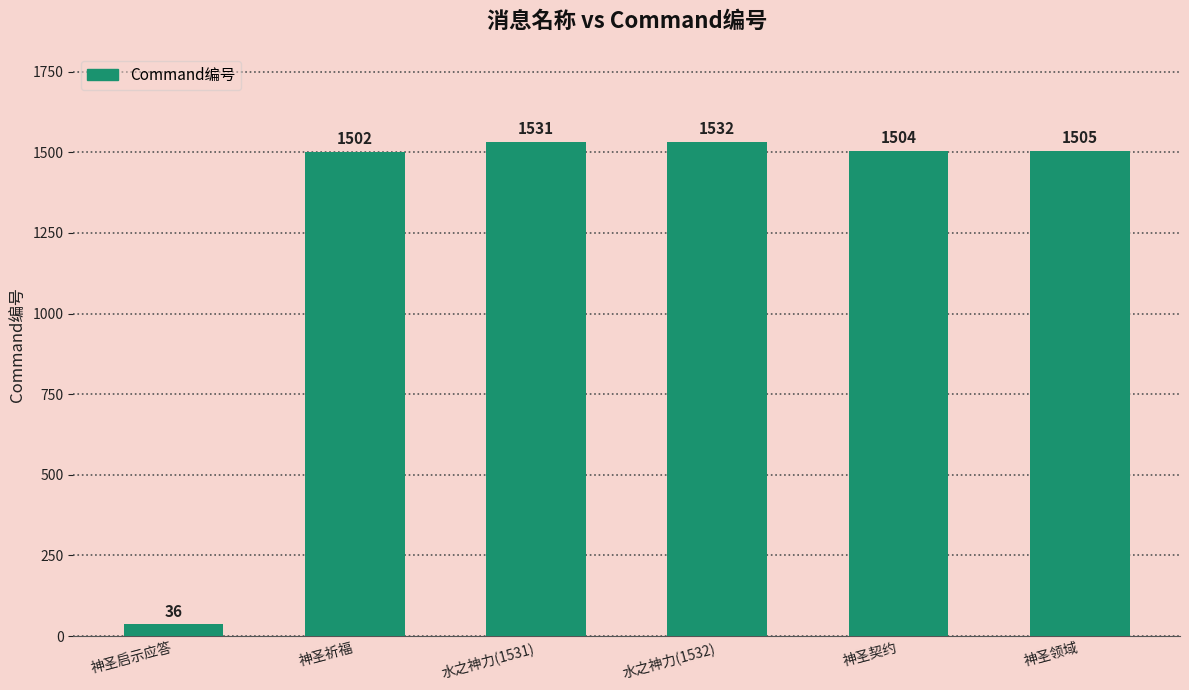

What is the sum of all values?

7610